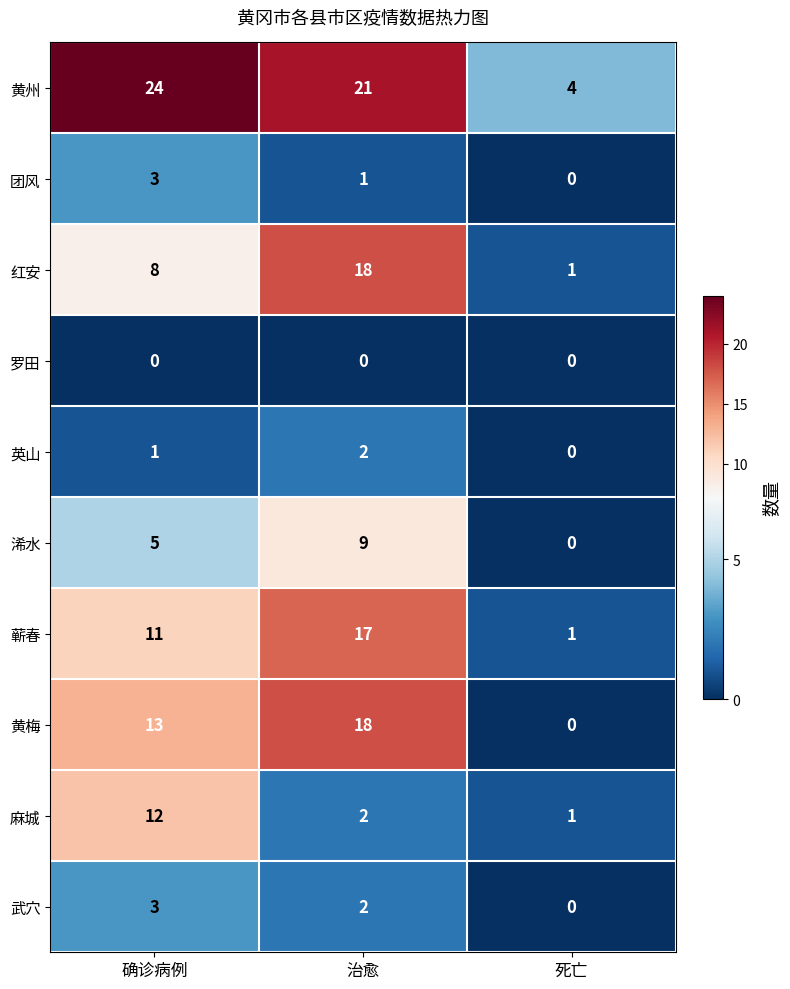

What is the total value across all series at 死亡?

7